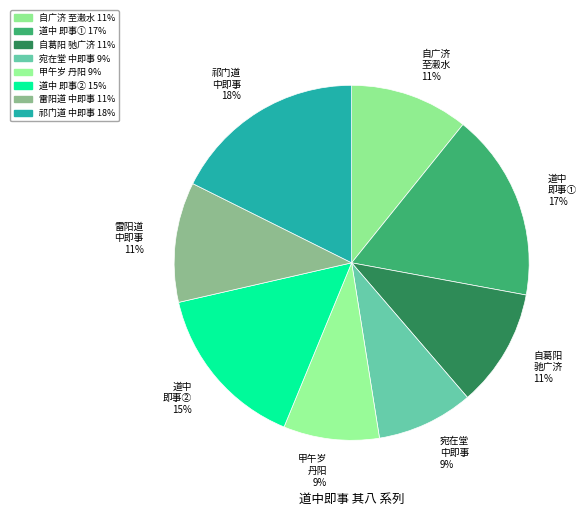

Count the number of slices in the pie.

8